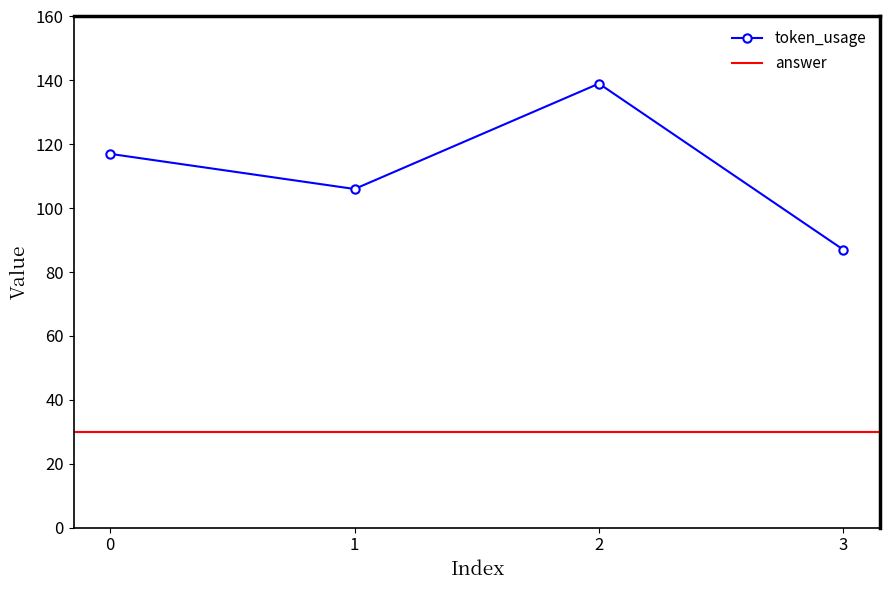

Reading right to left, extract all data points from this chart.

3=87	2=139	1=106	0=117